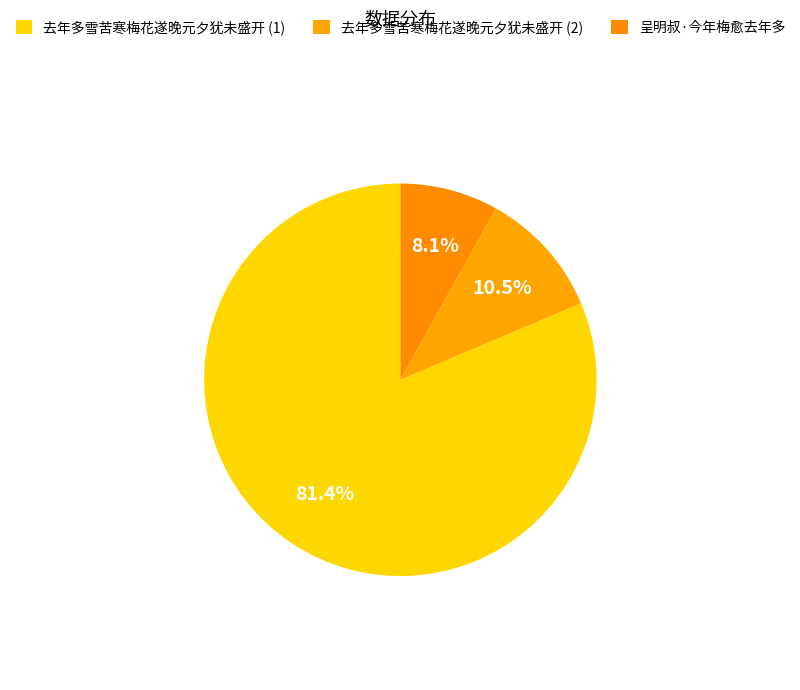

To the nearest percent, what is the average slice percentage?

33%